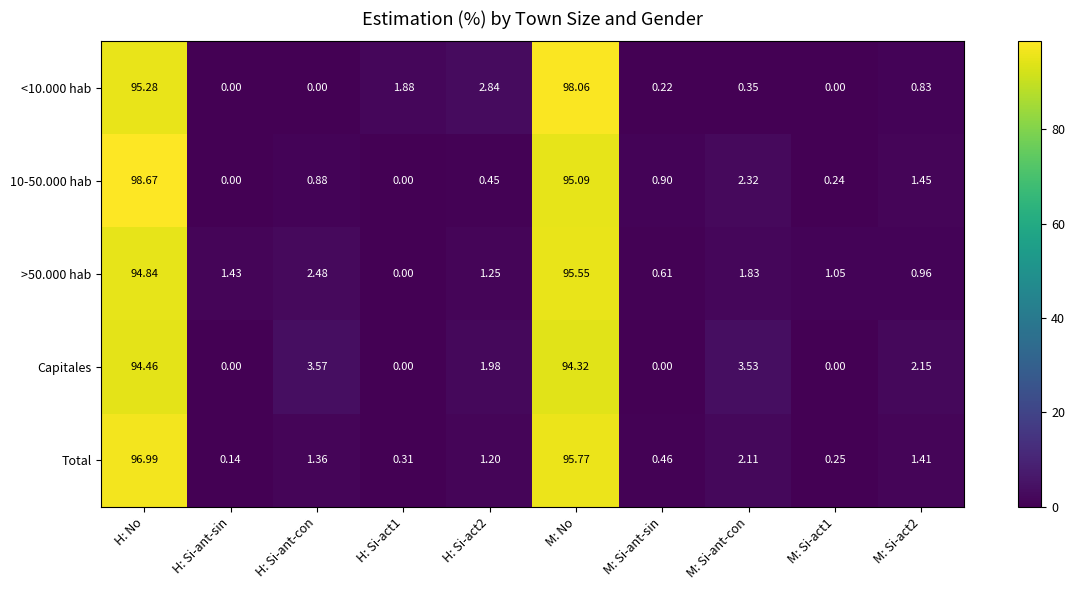

How many categories are shown in the chart?

10